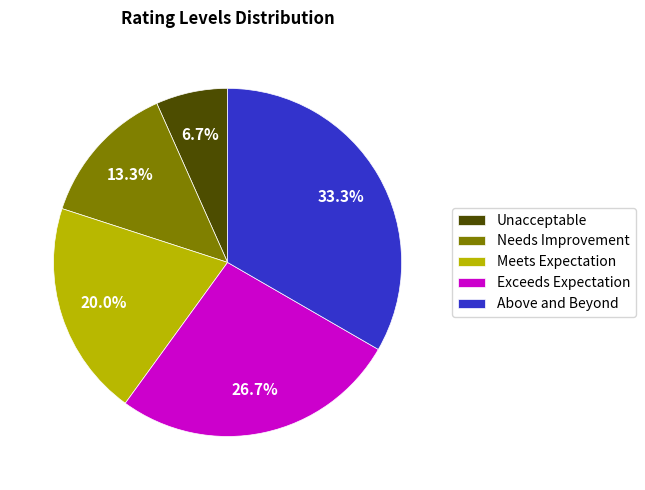

To the nearest percent, what percentage of the pie is Above and Beyond?

33%